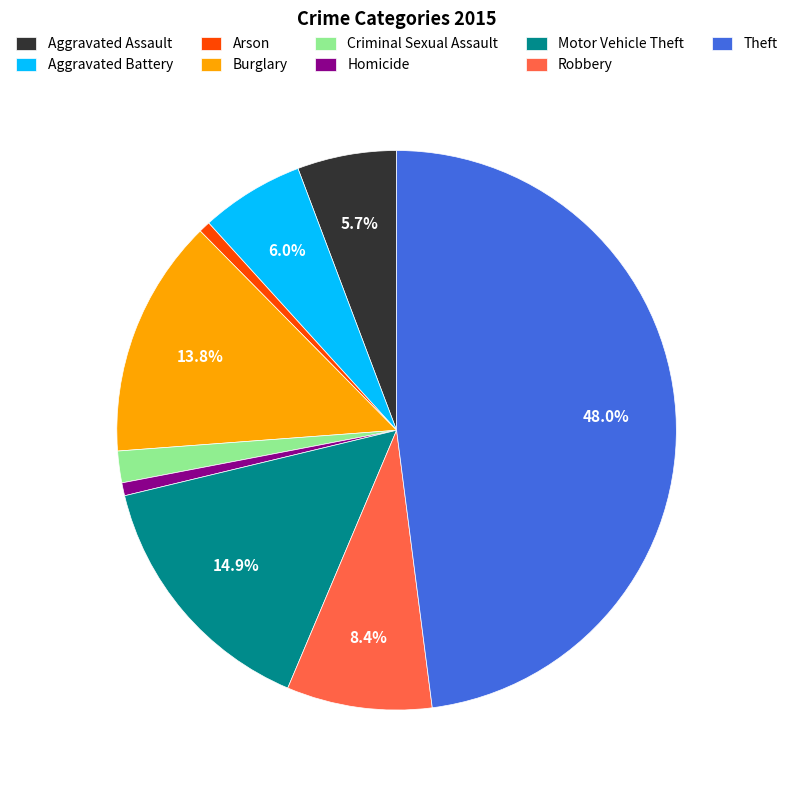

Does Burglary account for over 50% of the chart?

No